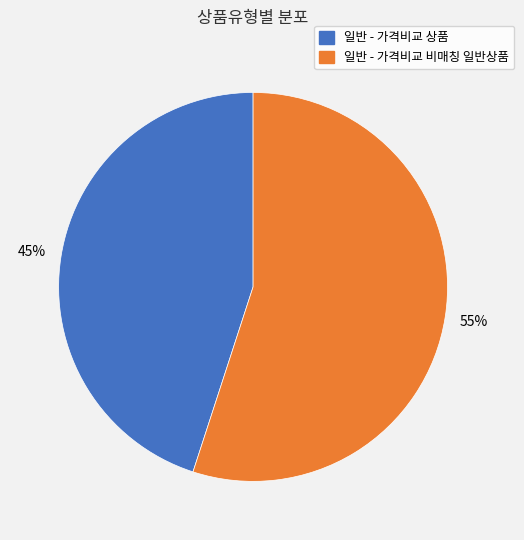

To the nearest percent, what percentage of the pie is 일반 - 가격비교 상품?

45%